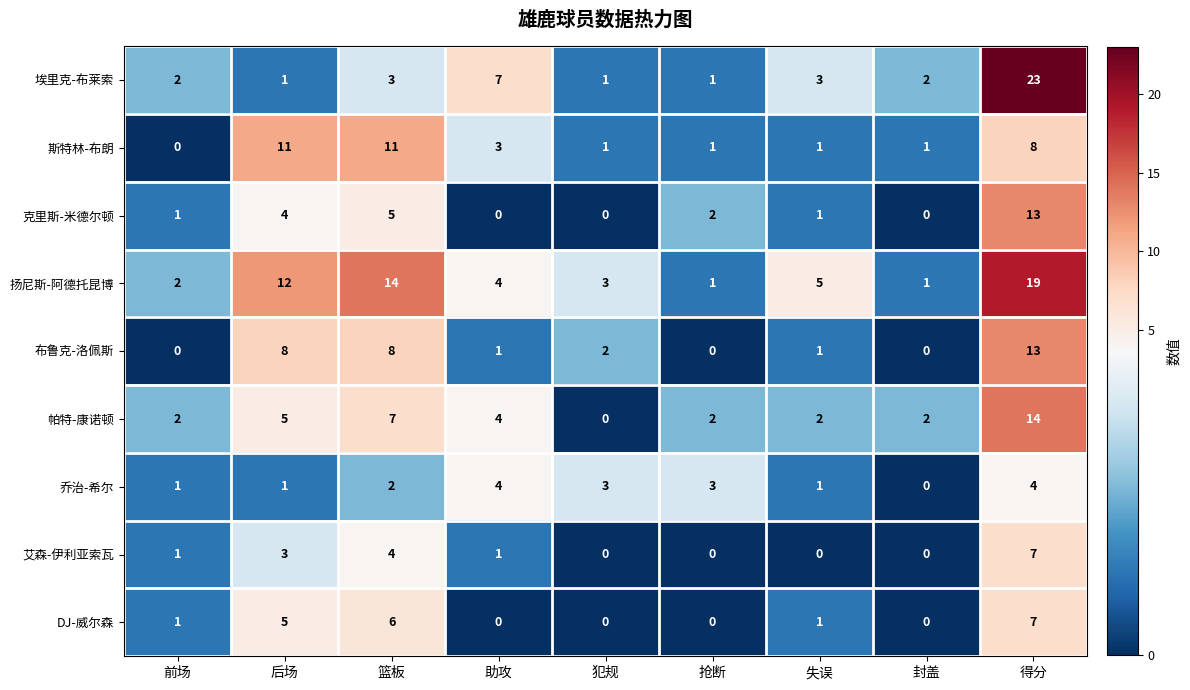

The 艾森-伊利亚索瓦 series shows 2 at 封盖. True or false?

False